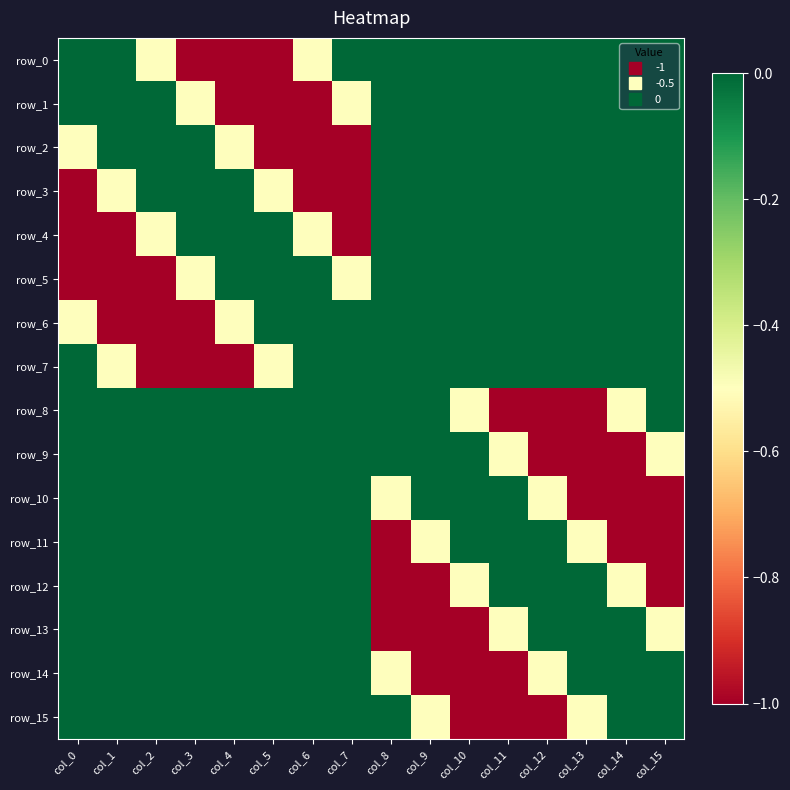

What is the total value across all series at col_9?

-4.0